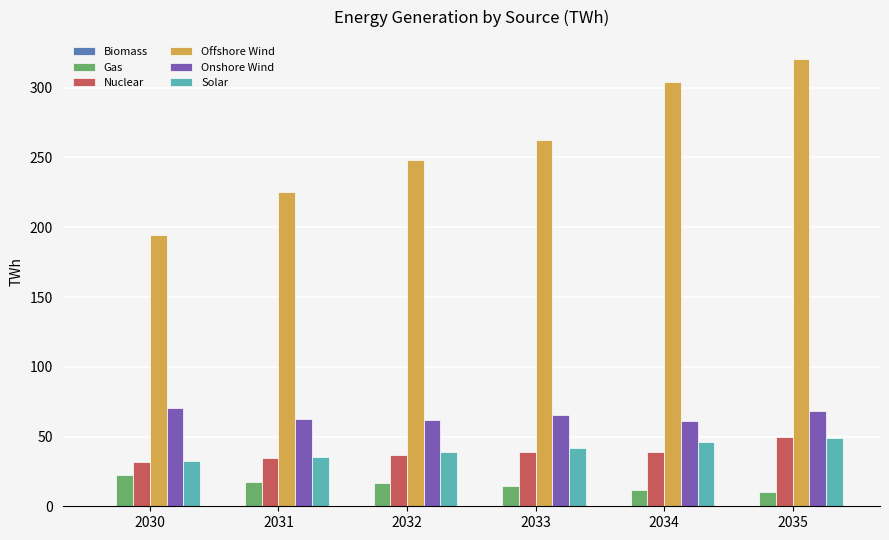

What is the sum of all Nuclear values?

231.1